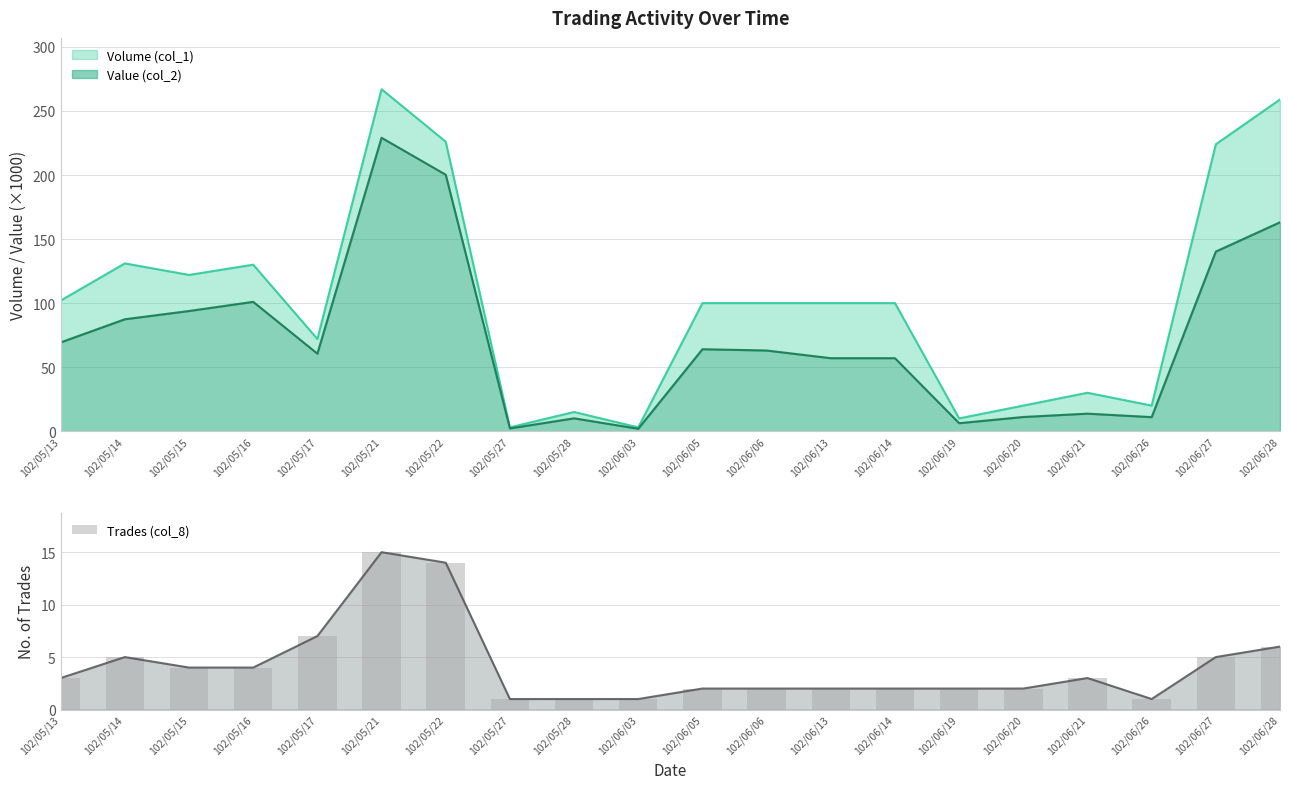

List the labels in order of value, smallest first.

102/05/27, 102/05/28, 102/06/03, 102/06/26, 102/06/05, 102/06/06, 102/06/13, 102/06/14, 102/06/19, 102/06/20, 102/05/13, 102/06/21, 102/05/15, 102/05/16, 102/05/14, 102/06/27, 102/06/28, 102/05/17, 102/05/22, 102/05/21